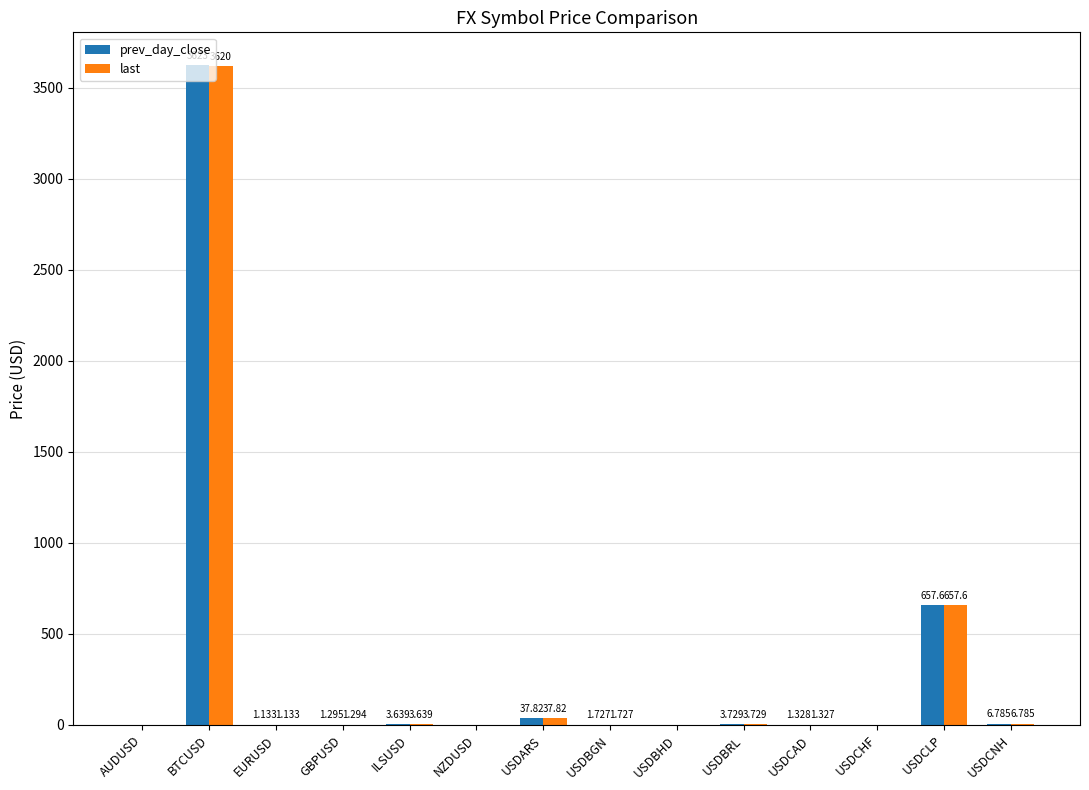

What is the sum of the prev_day_close values at BTCUSD and USDBHD?

3623.3